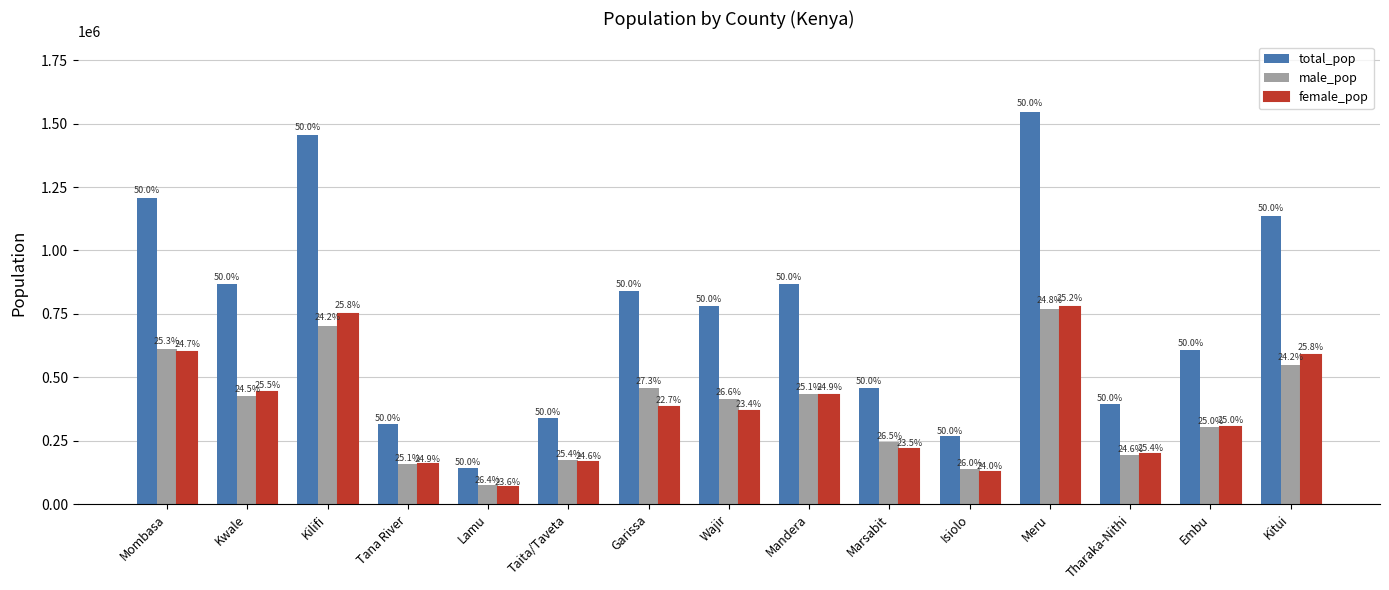

What is the difference between the maximum and minimum values in the male_pop series?

691595